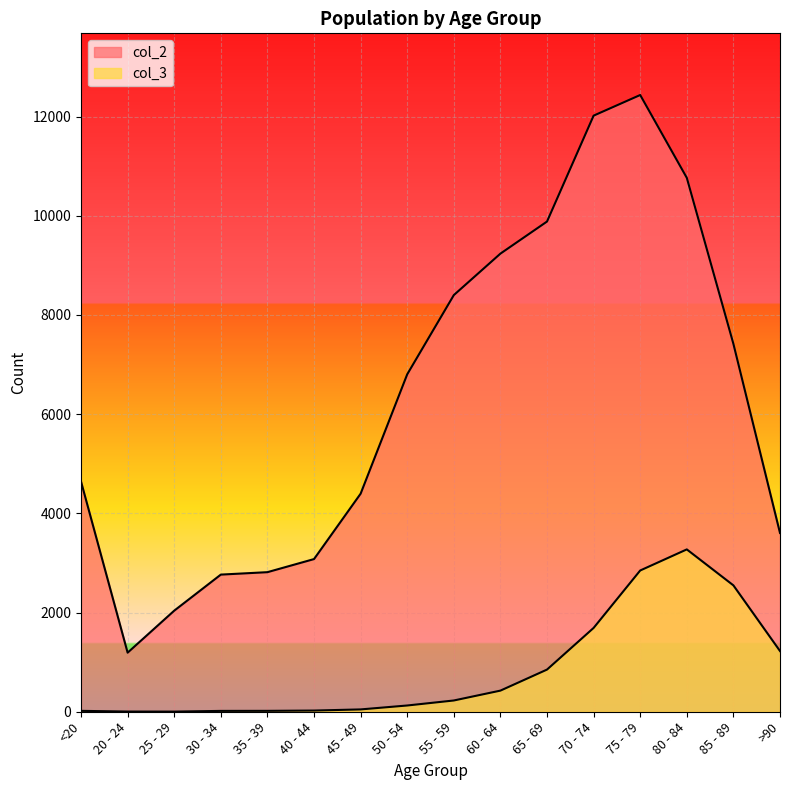

At which label is col_3 closest to 1638?

70 - 74